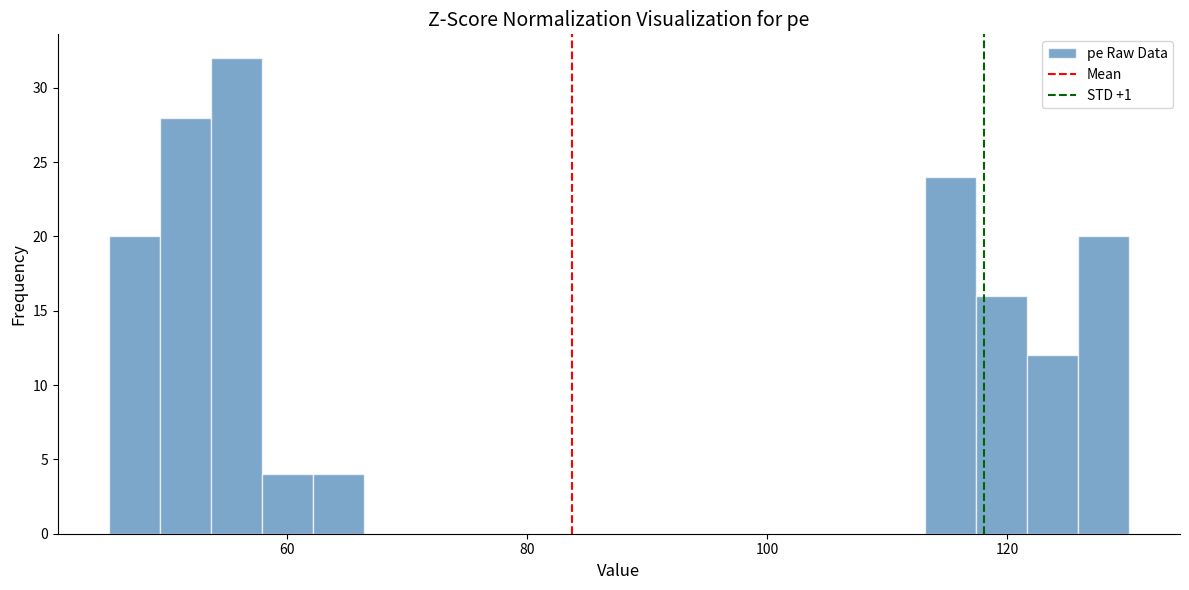

Read against the x-axis, roughly where is the centre of the tallest bar?

56